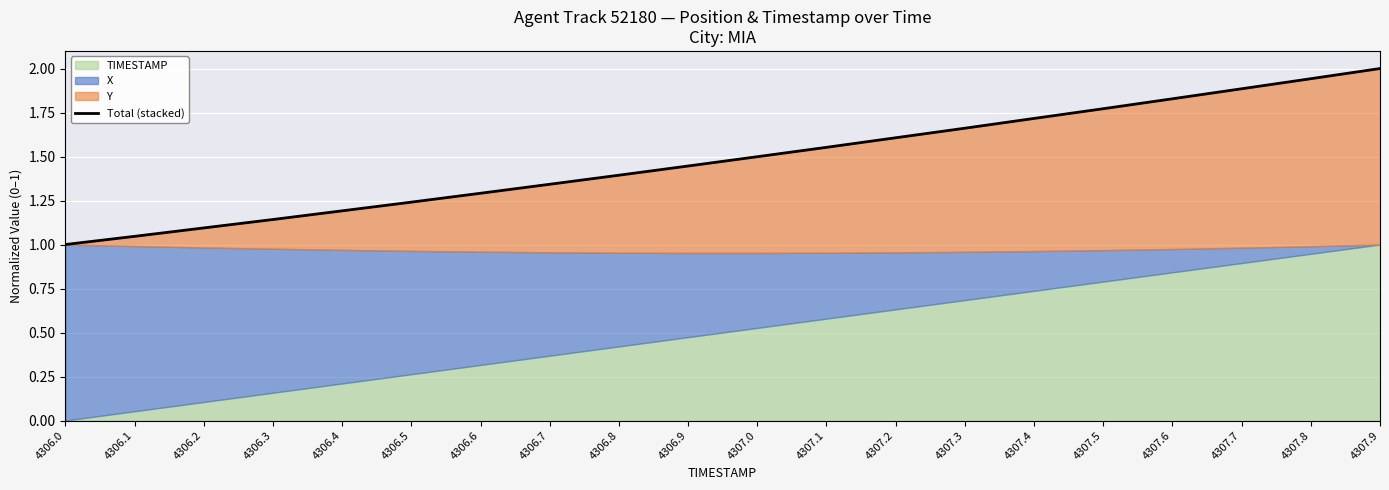

How many lines are shown in the chart?

1